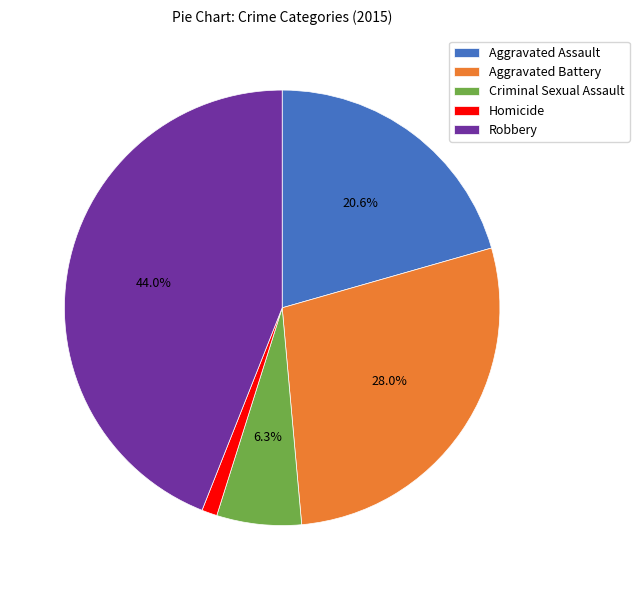

Does any single category account for the majority?

No